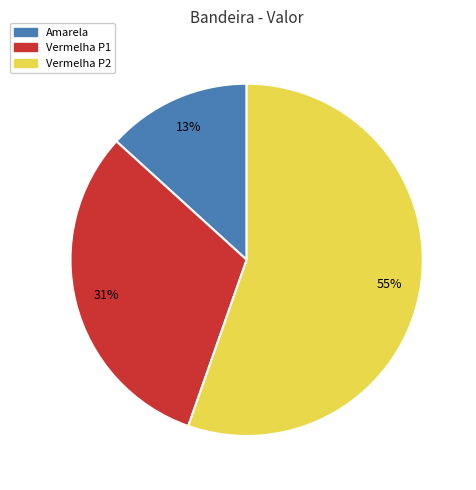

How many slices are in this pie chart?

3